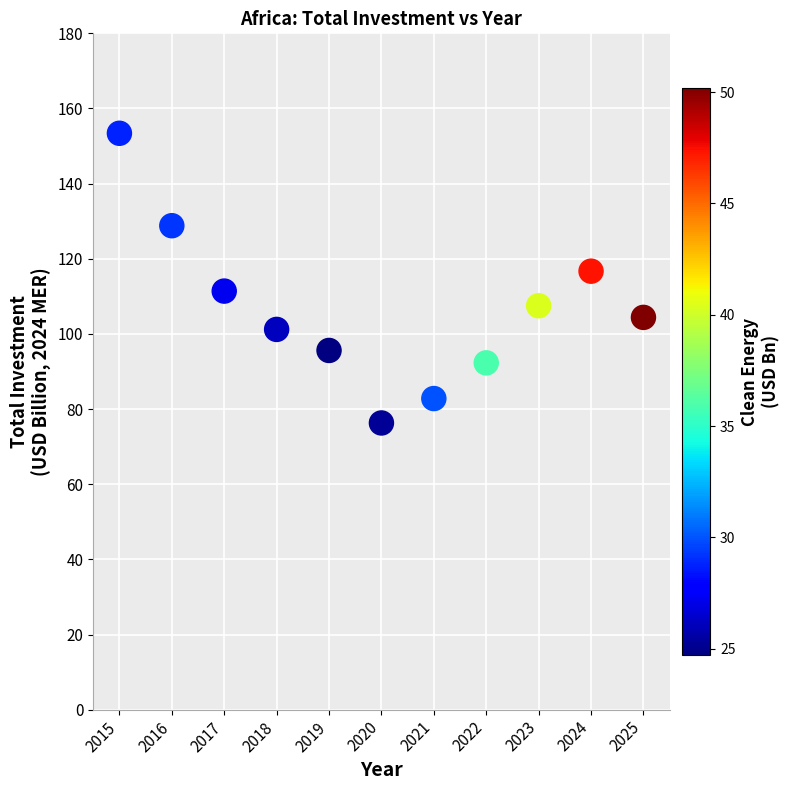

What is the range of Y values (max minus min)?

77.1